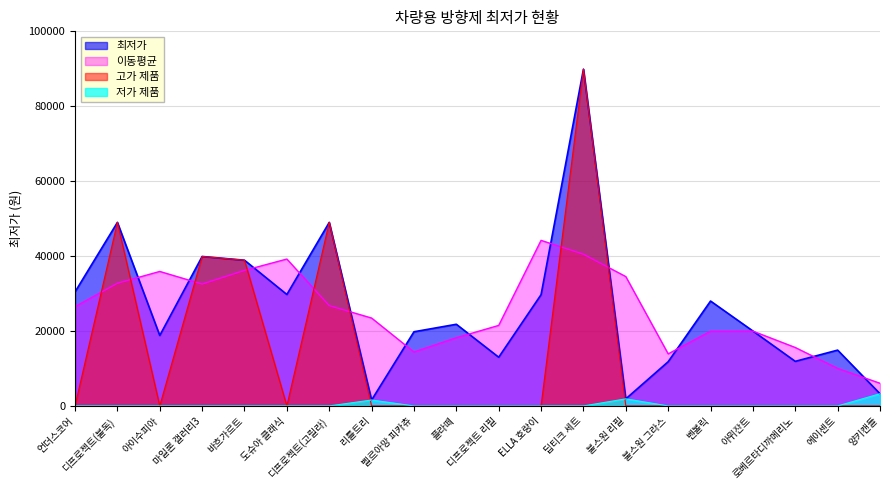

How many distinct data groups are displayed?

4